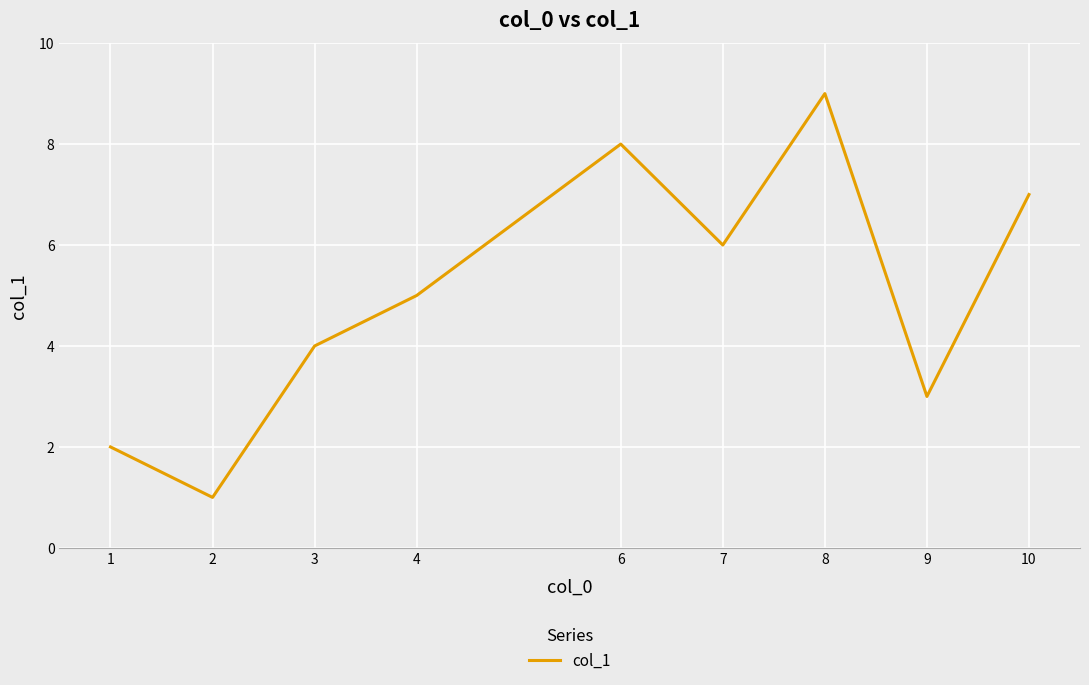

What is the difference between the values at 7 and 10?

1